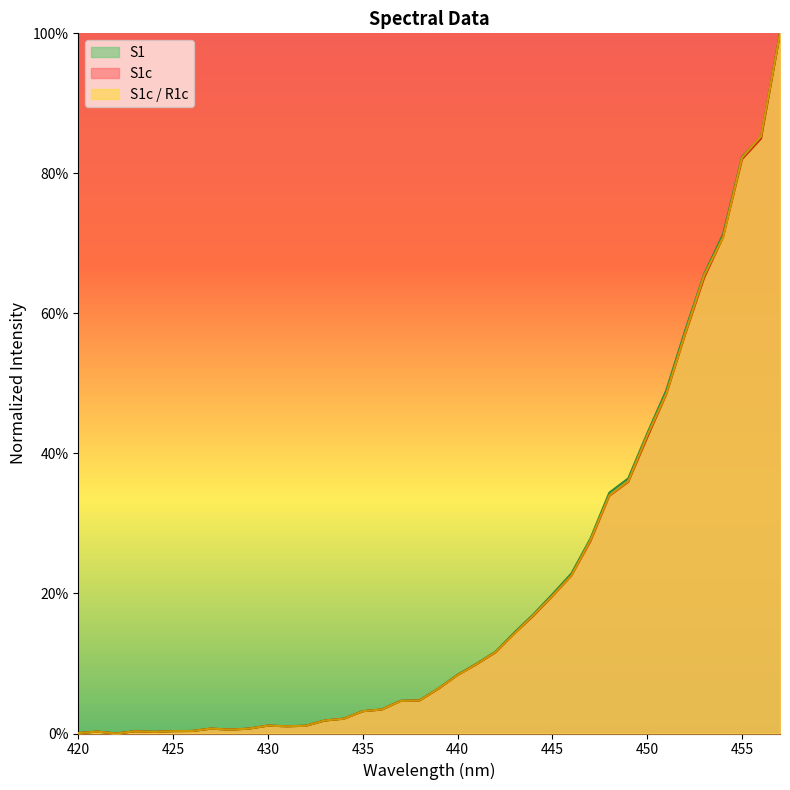

Does the chart display data point markers on the line(s)?

No